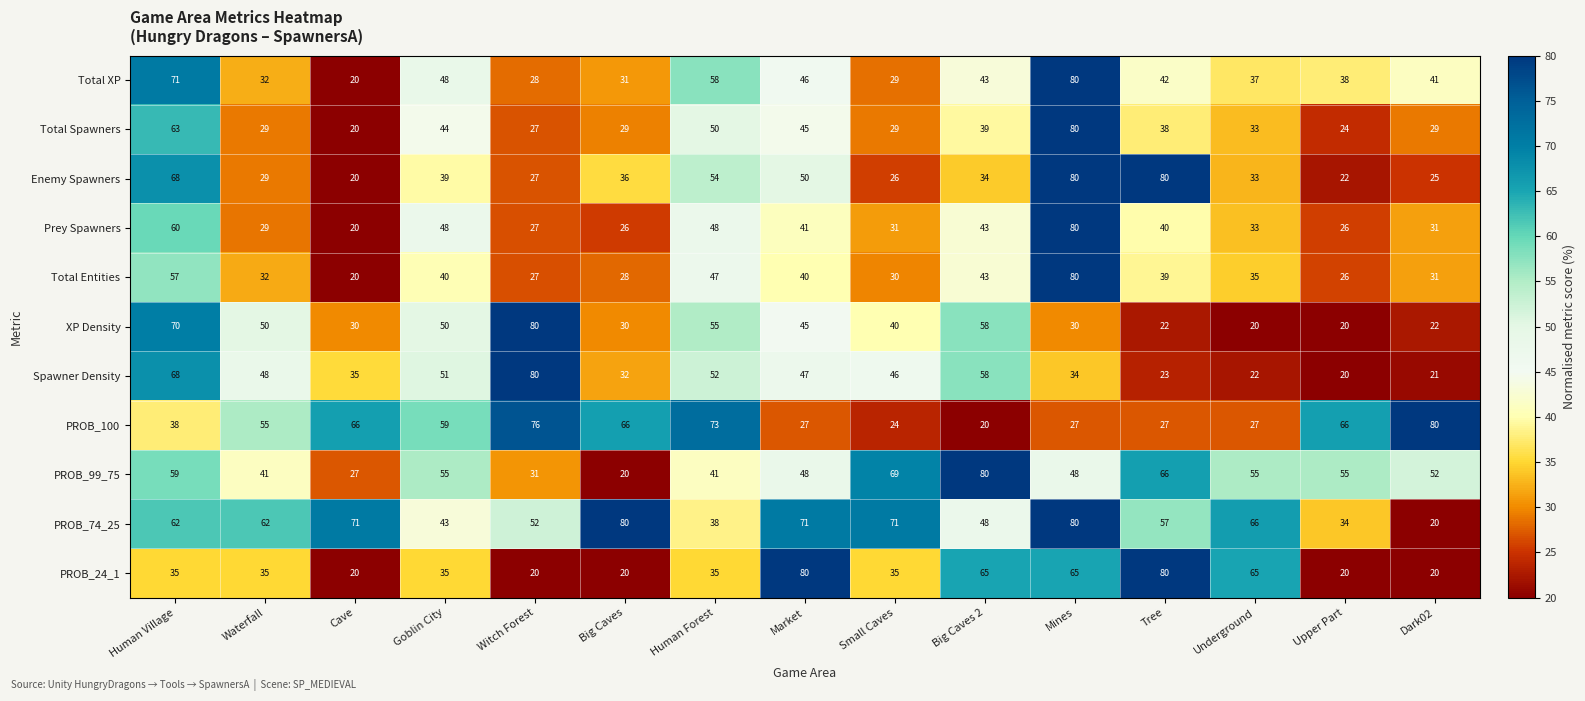

What is the maximum value shown in the chart?

80